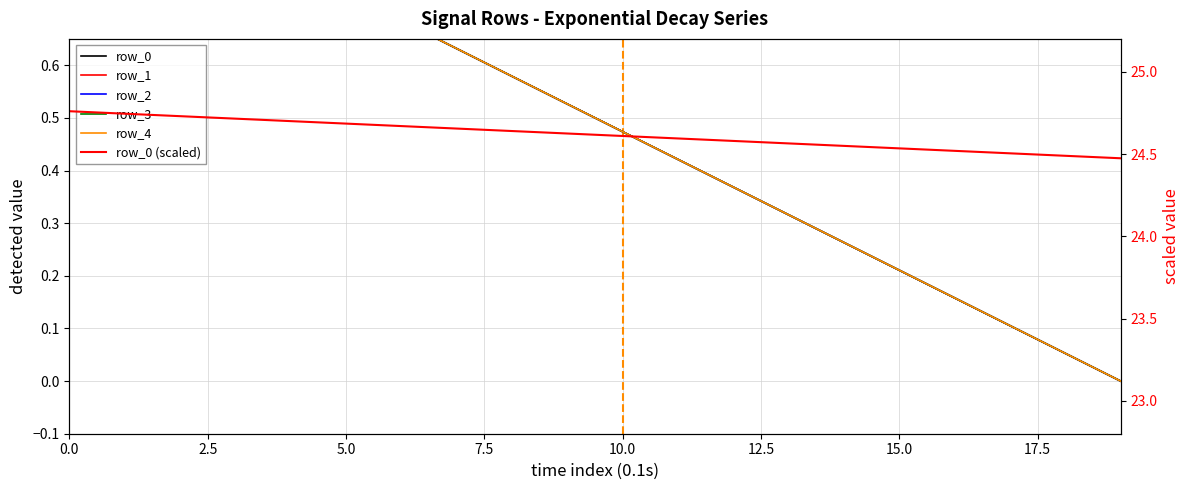

Is it true that row_0 (scaled) equals 24.5 at 19?

True